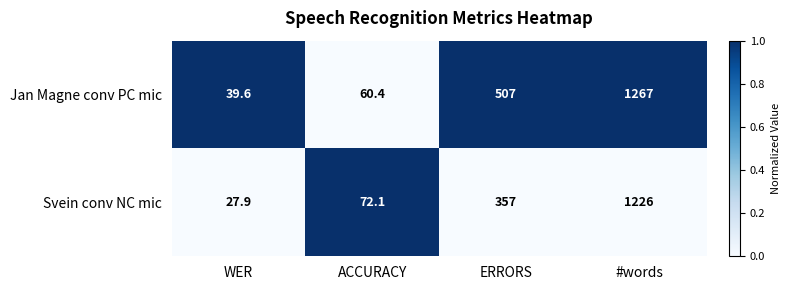

List the series in order of their peak value, lowest first.

Svein conv NC mic, Jan Magne conv PC mic